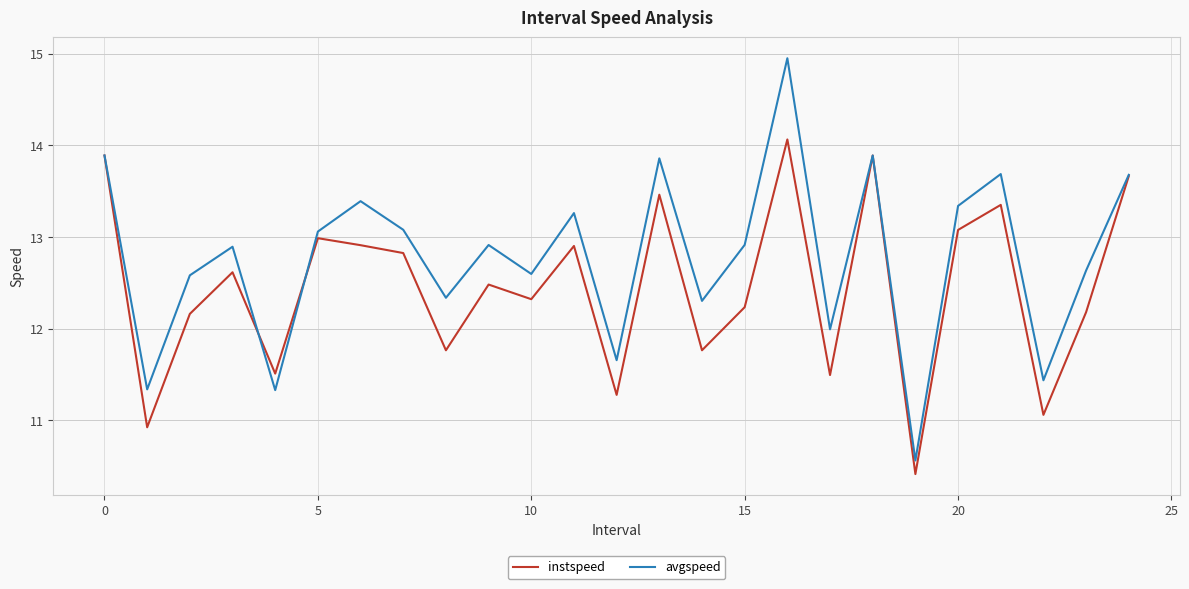

What is the average value of the instspeed series?

12.4